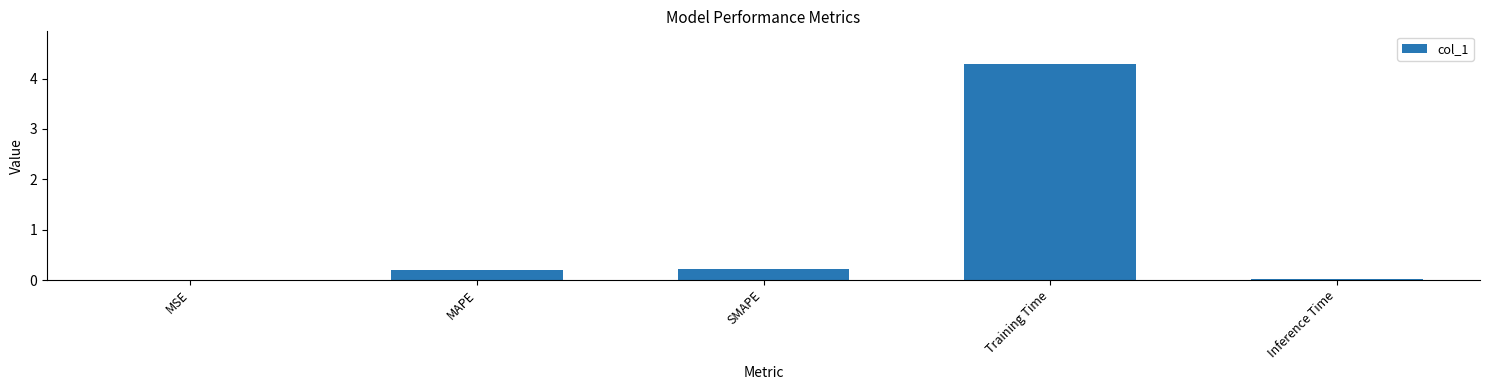

Which label corresponds to the largest value in the chart?

Training Time